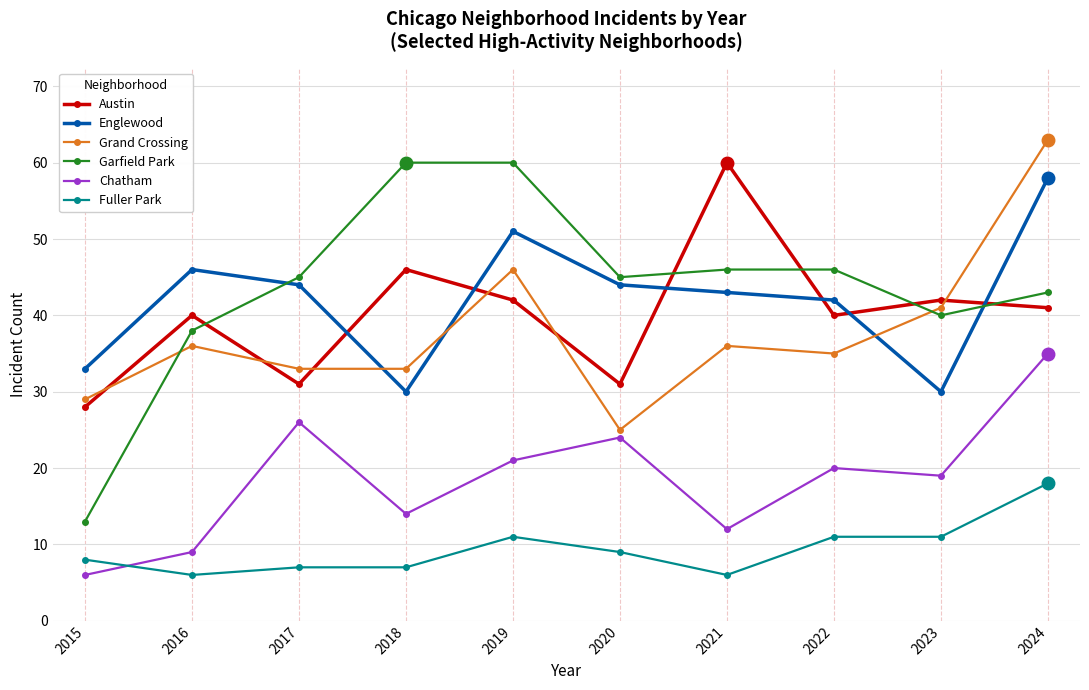

True or false: Englewood and Garfield Park cross at least once.

True